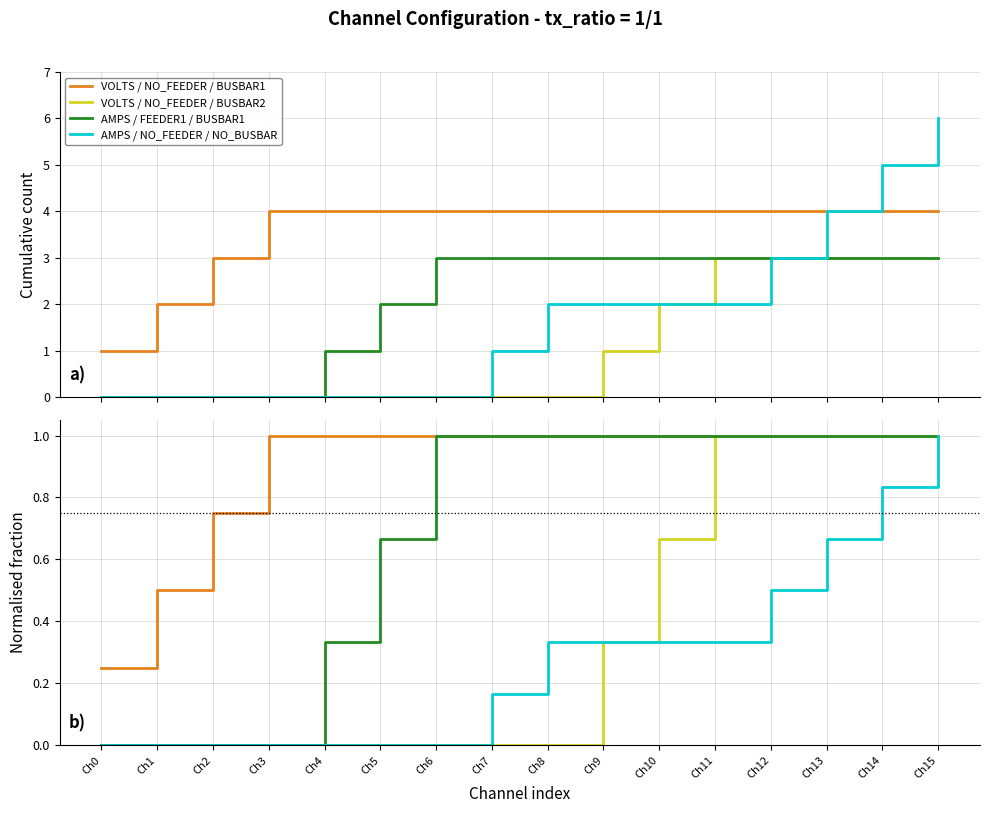

What is the greatest value displayed?

1.0